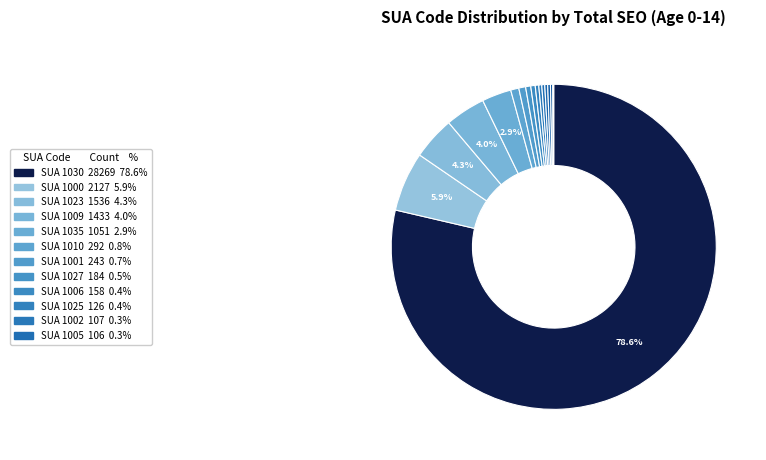

Which slice represents more than half of the pie?

1030